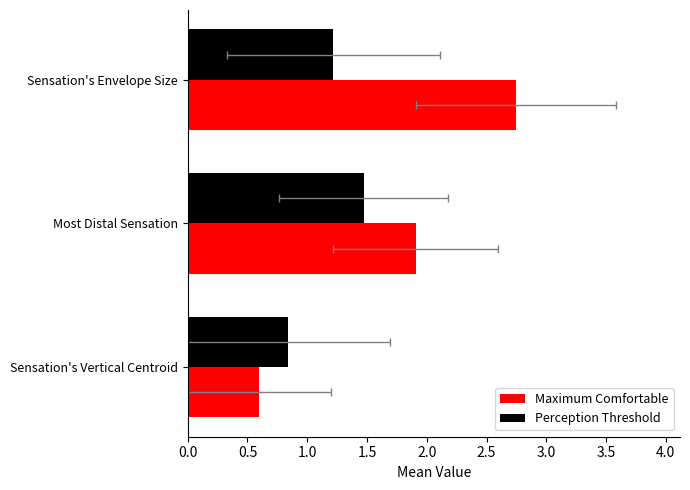

Rank the series by their maximum value, from lowest to highest.

Perception Threshold, Maximum Comfortable